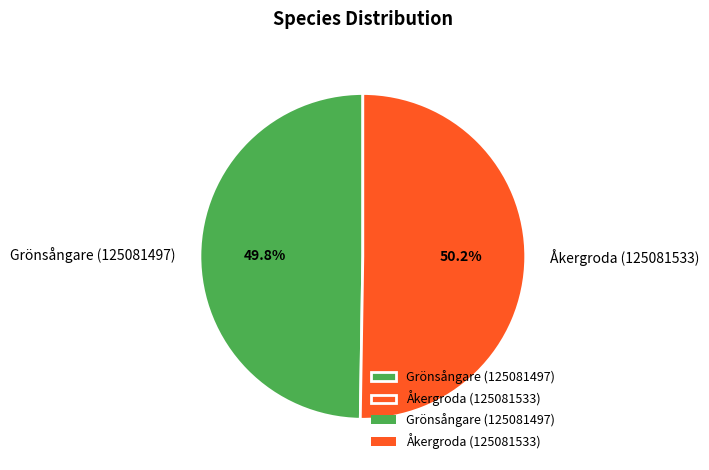

Do Åkergroda (125081533) and Grönsångare (125081497) together represent more than half of the pie?

Yes